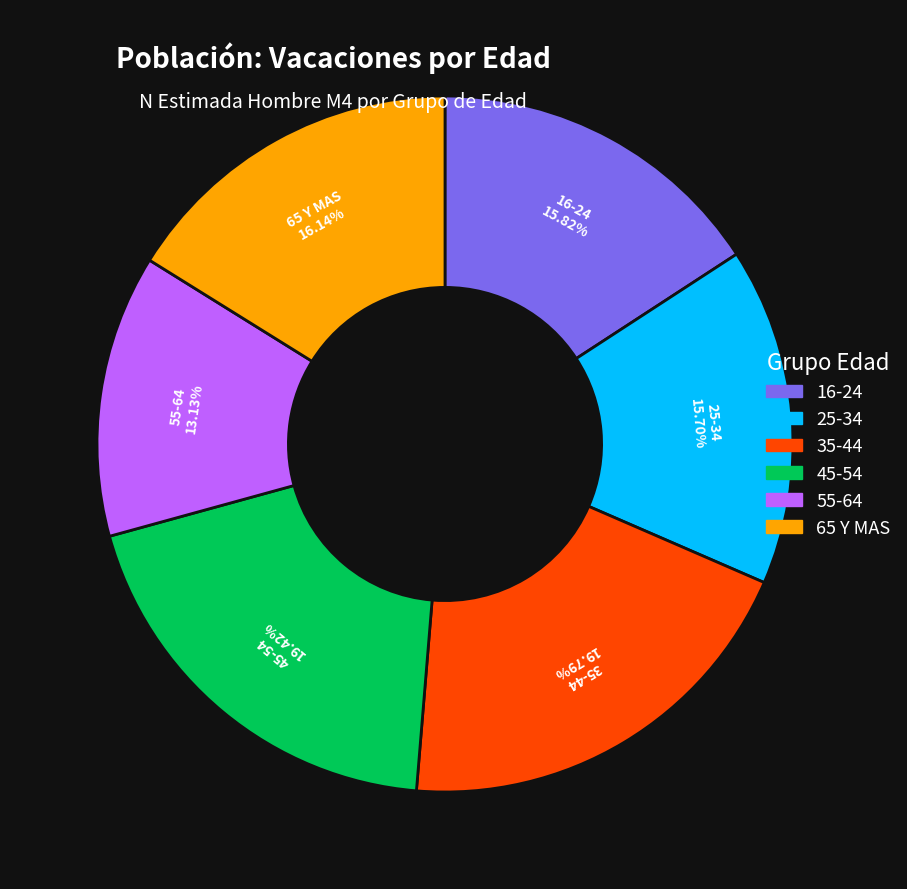

Count the number of slices in the pie.

6